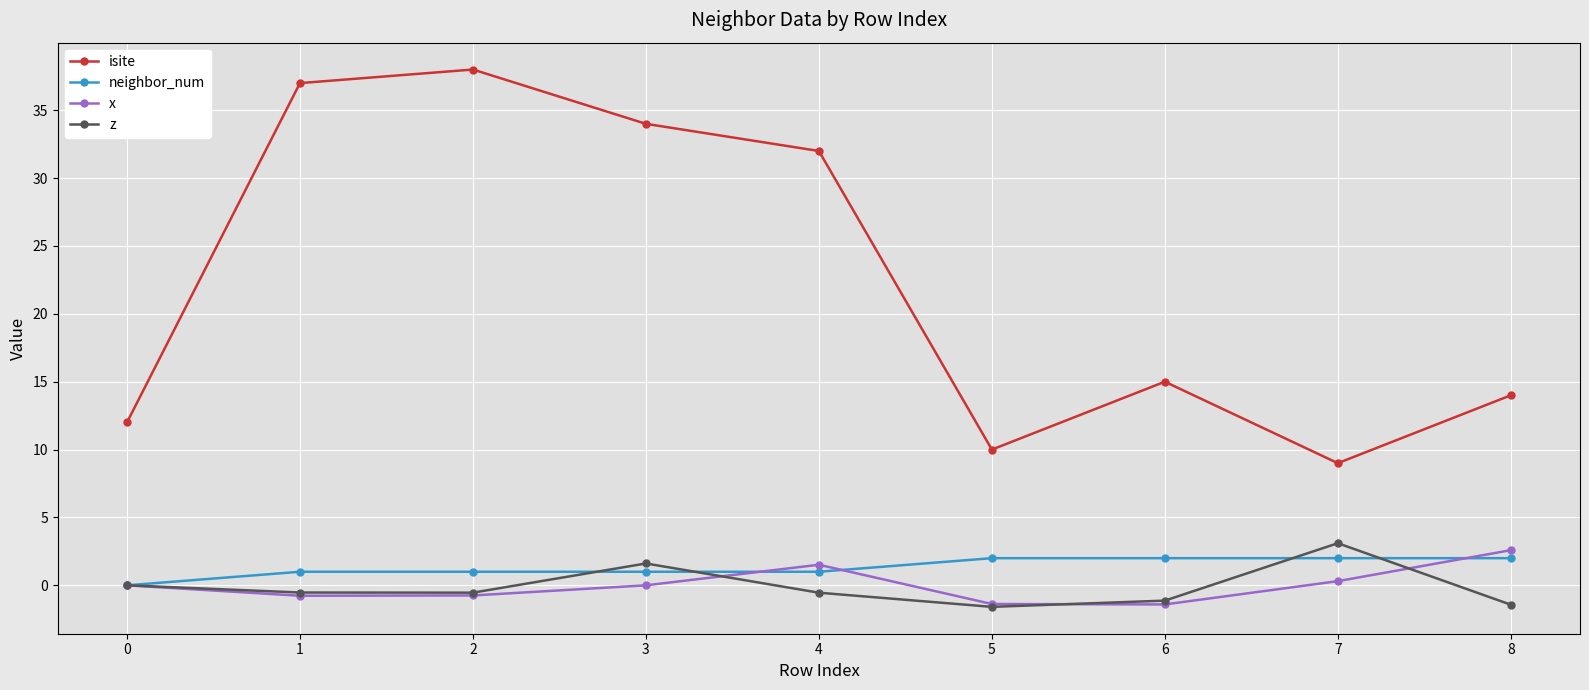

How many series are shown in this chart?

4